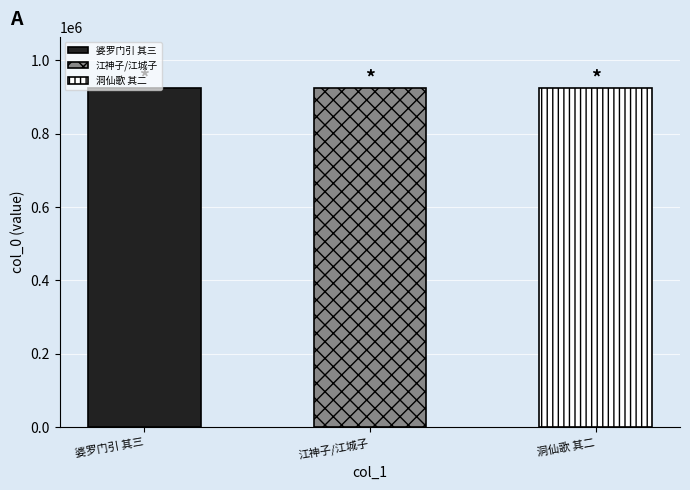

Reading right to left, what are all the values shown in this chart?

925916	925772	925983